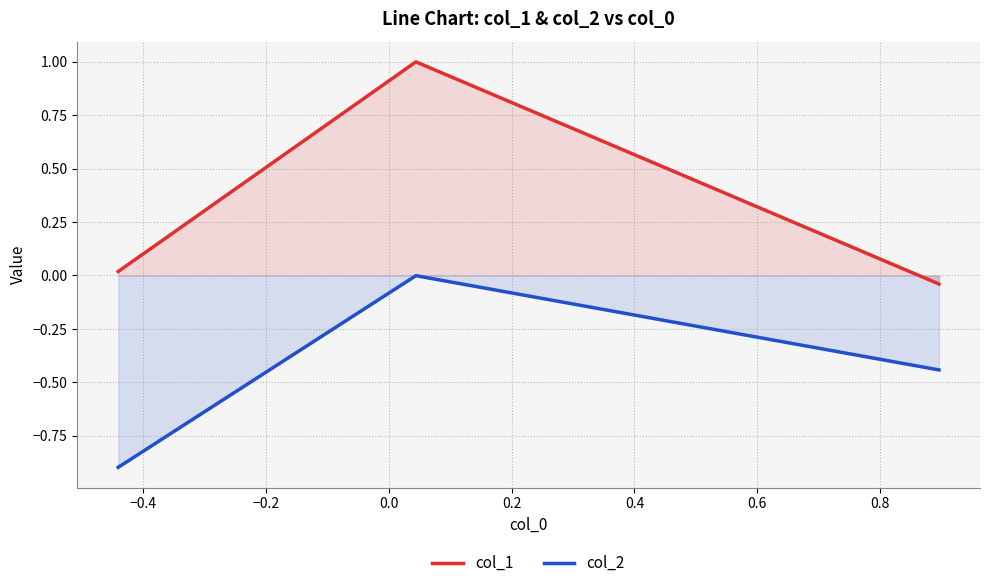

Which series has the largest range (max minus min)?

col_1